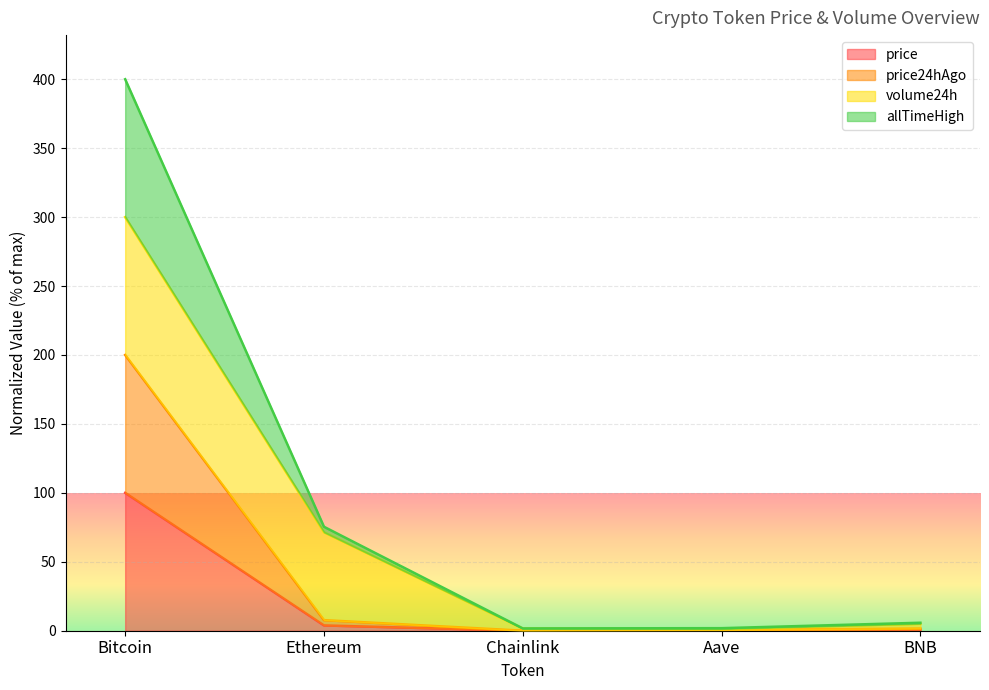

Between Aave and BNB, which is larger?

BNB